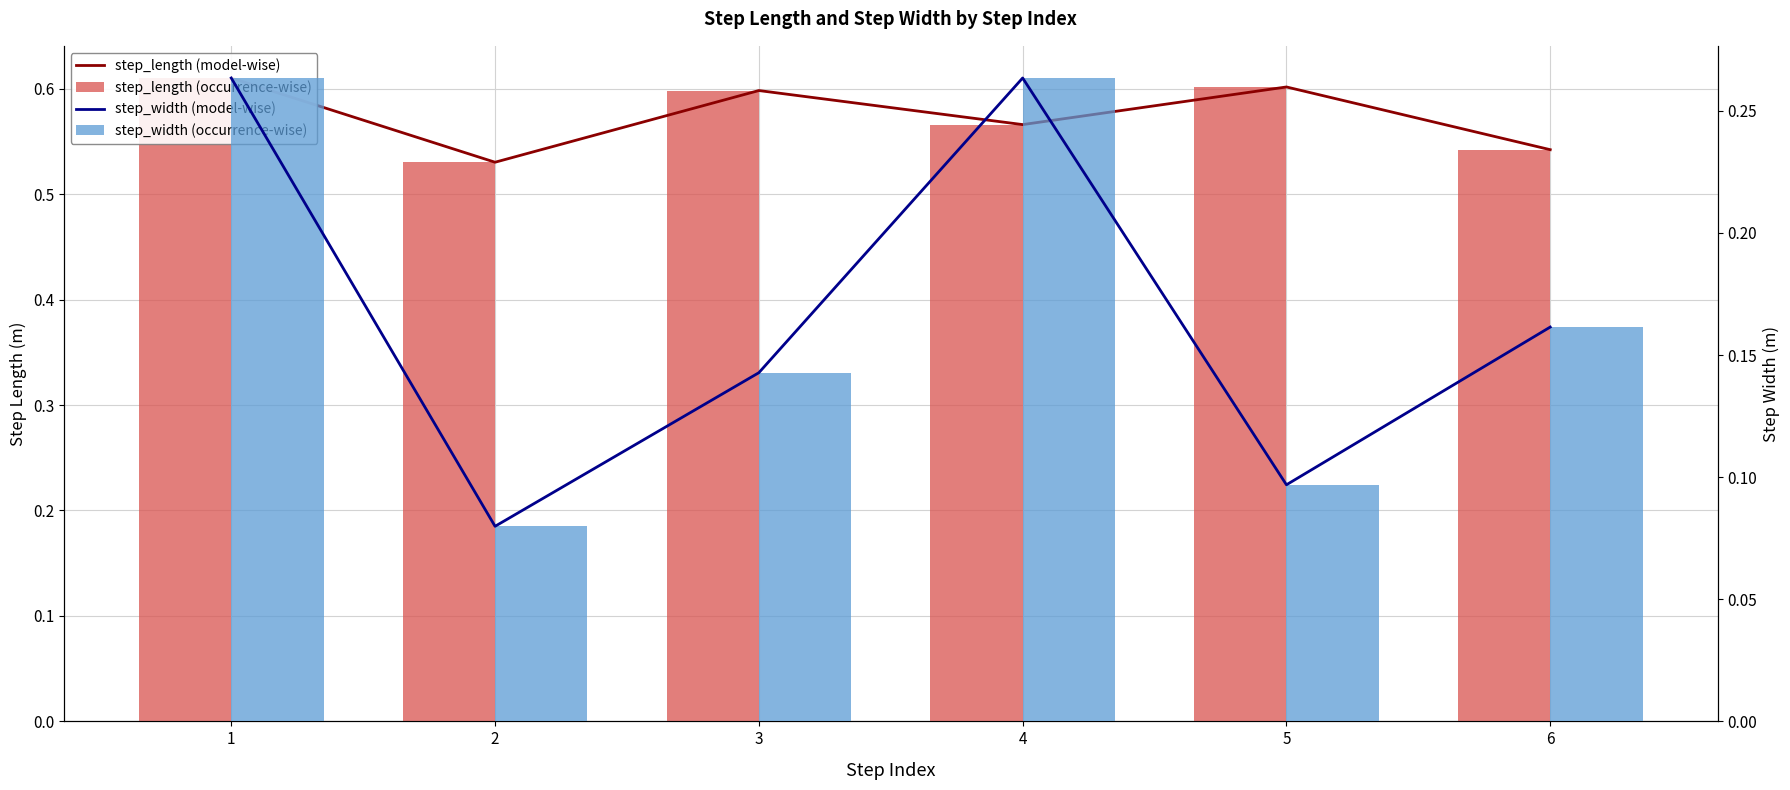

Between 6 and 3, which is larger?

3